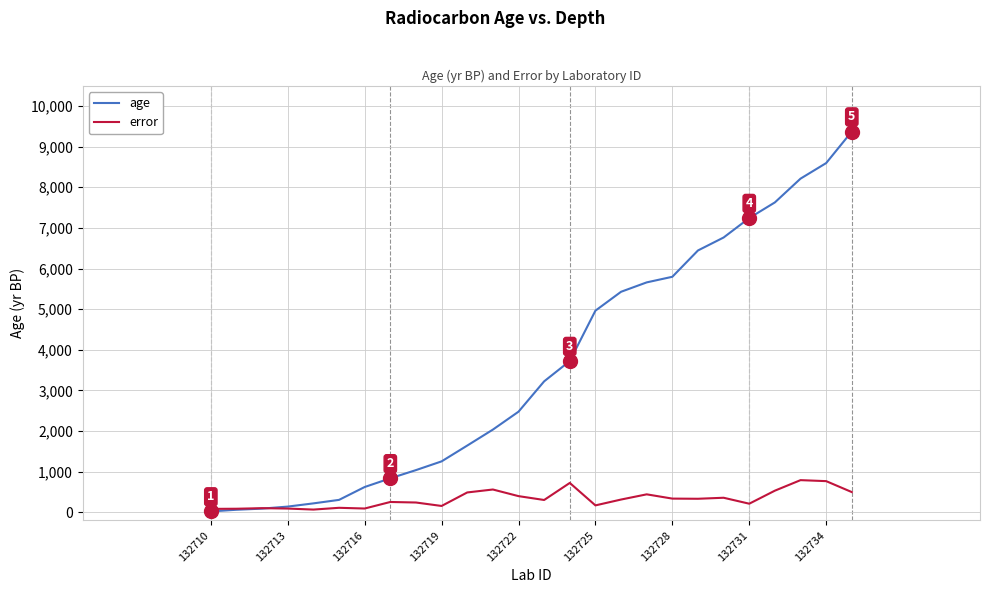

List the series in order of their peak value, highest first.

age, error